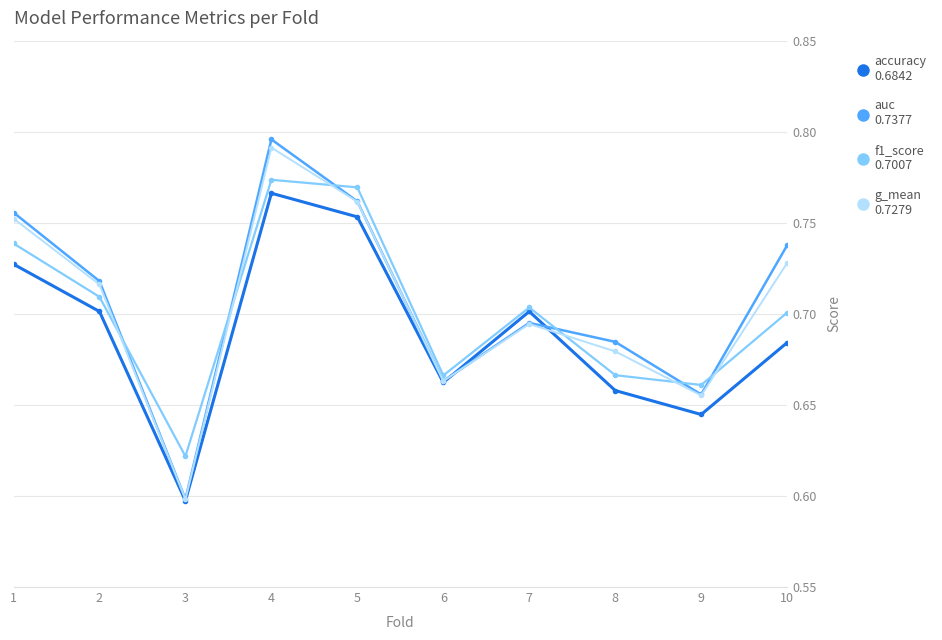

What is the total value across all series at 1?

3.0